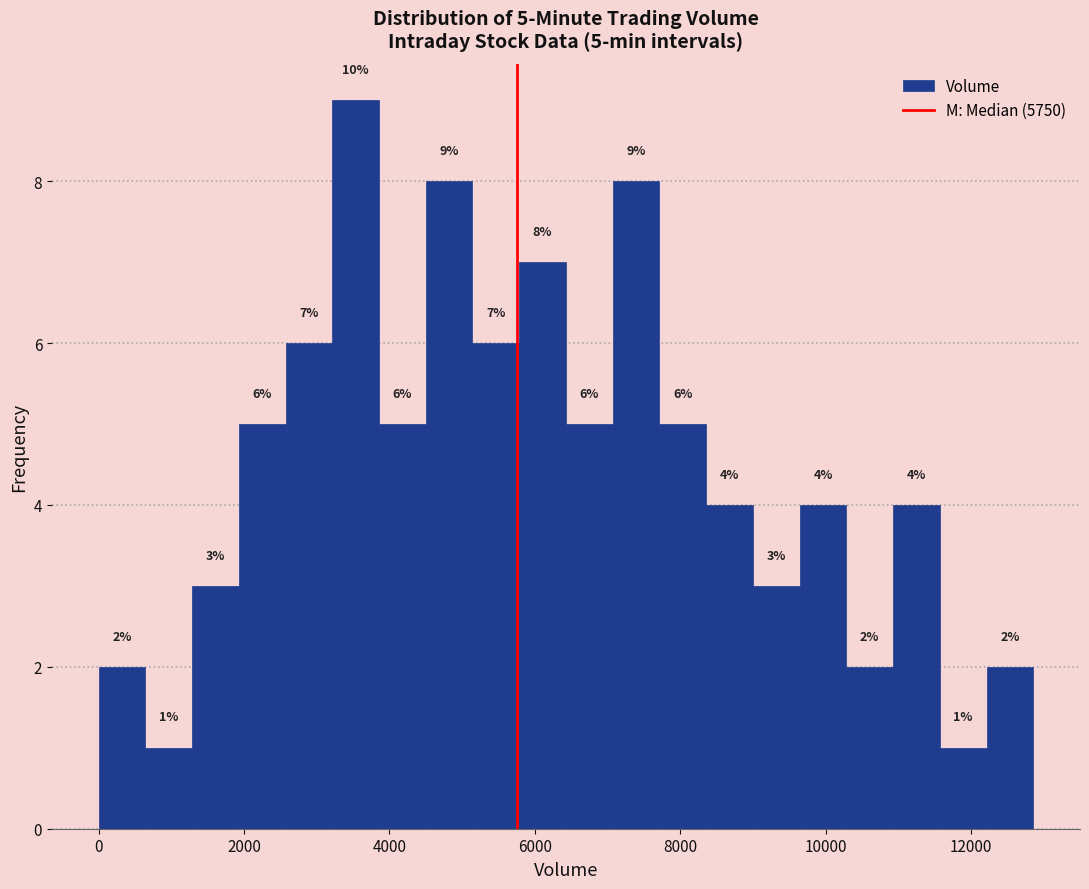

Read against the x-axis, roughly where is the centre of the tallest bar?

3600